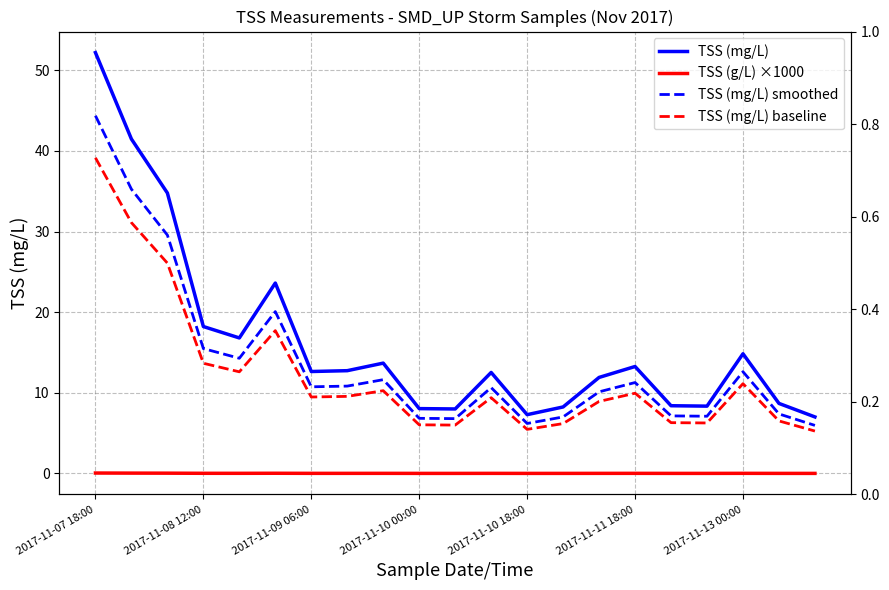

Which series has the widest spread of values?

TSS (mg/L)